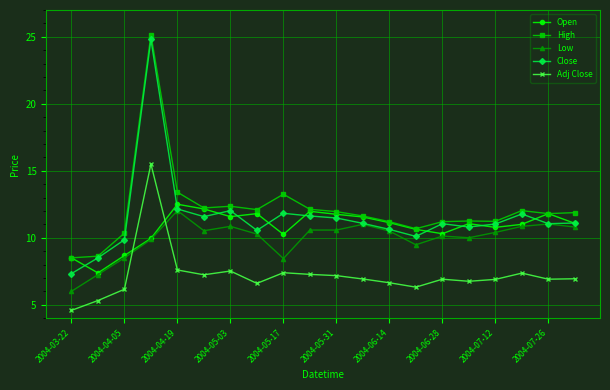

How many values in the High series exceed 11?

16